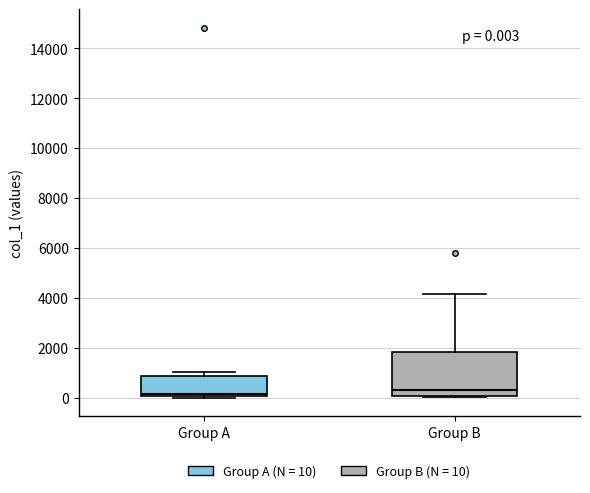

Which box is the tallest, from its lower edge to its upper edge?

Group B